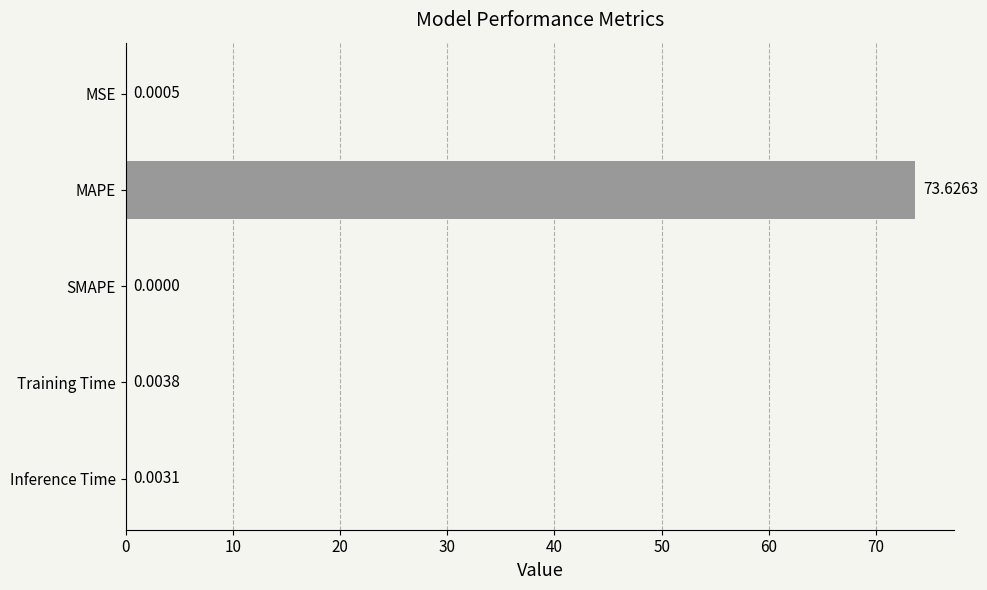

Where is the data nearest to the value 36?

Training Time